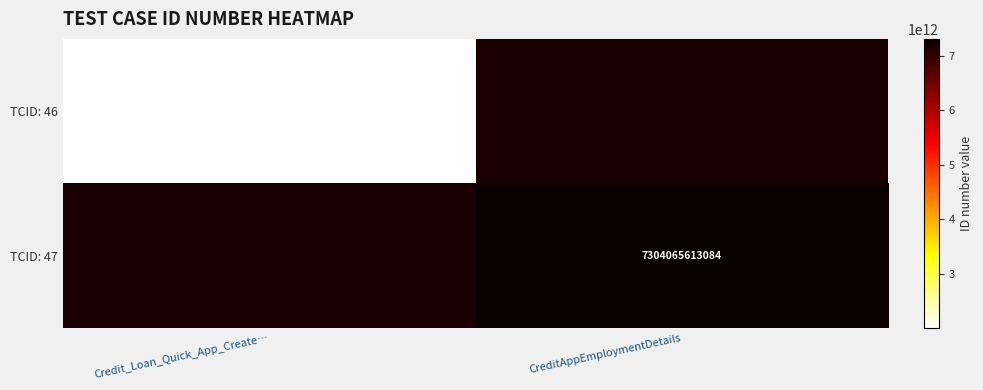

True or false: TCID: 47 has a value of 7304065613084 at CreditAppEmploymentDetails.

True